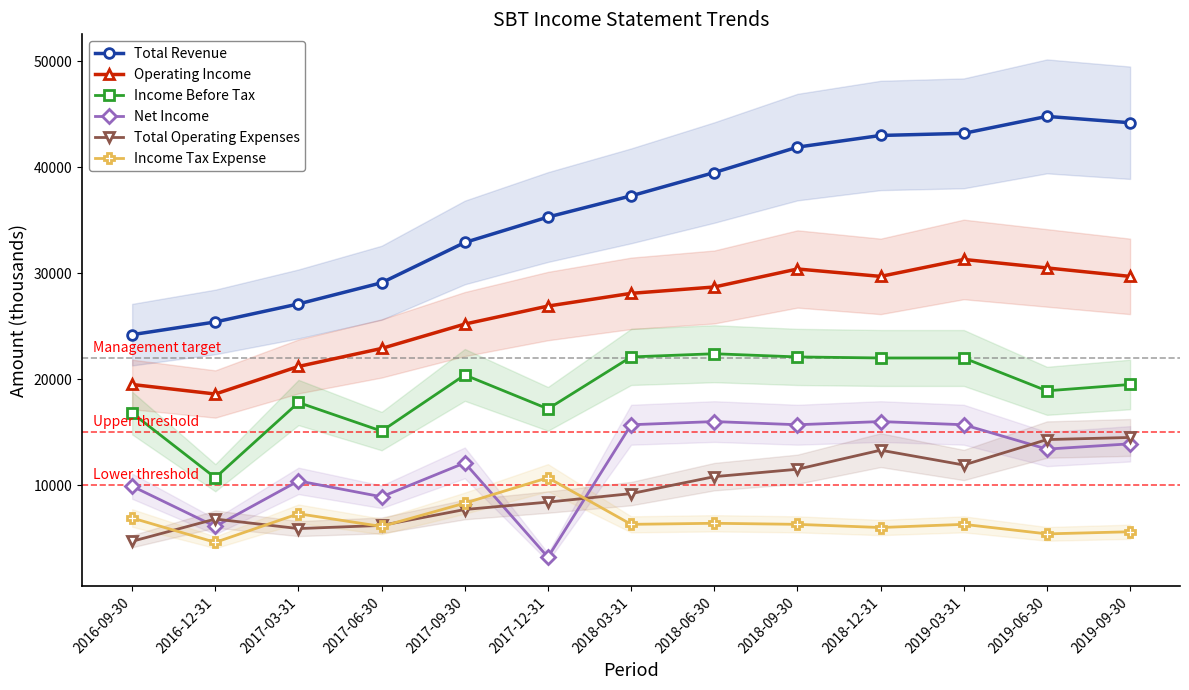

Which series changed the most between 2019-06-30 and 2019-09-30?

Operating Income